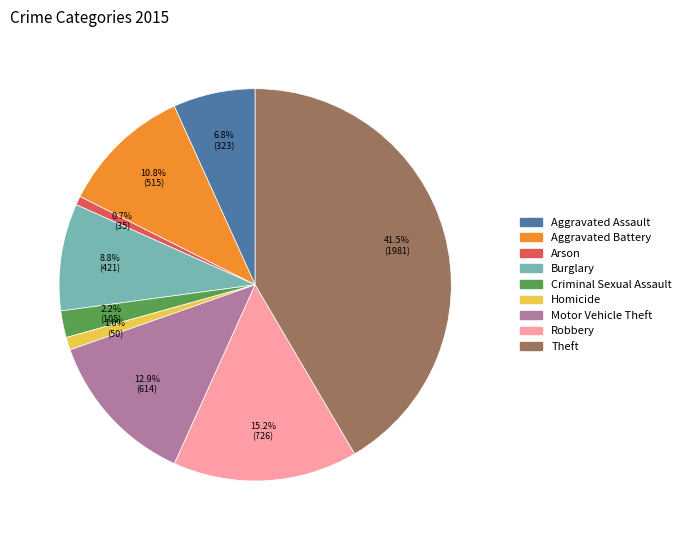

To the nearest percent, what is the combined percentage of Burglary and Aggravated Assault?

16%